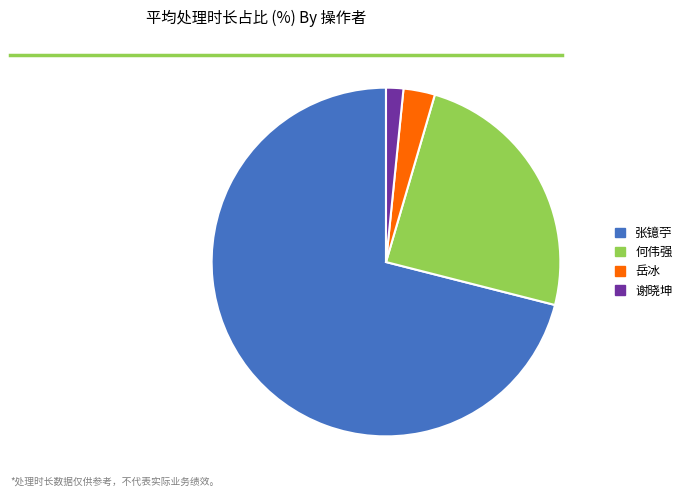

Combined, do 谢晓坤 and 张镱苧 account for over 50%?

Yes